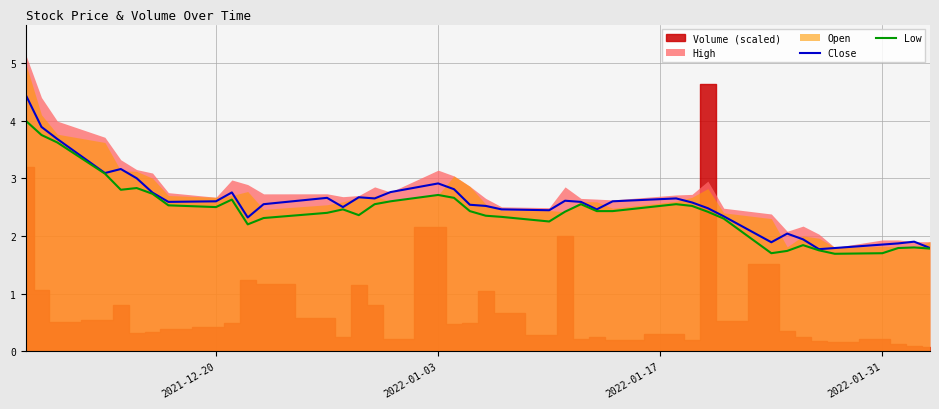

True or false: Low and Close cross at least once.

False